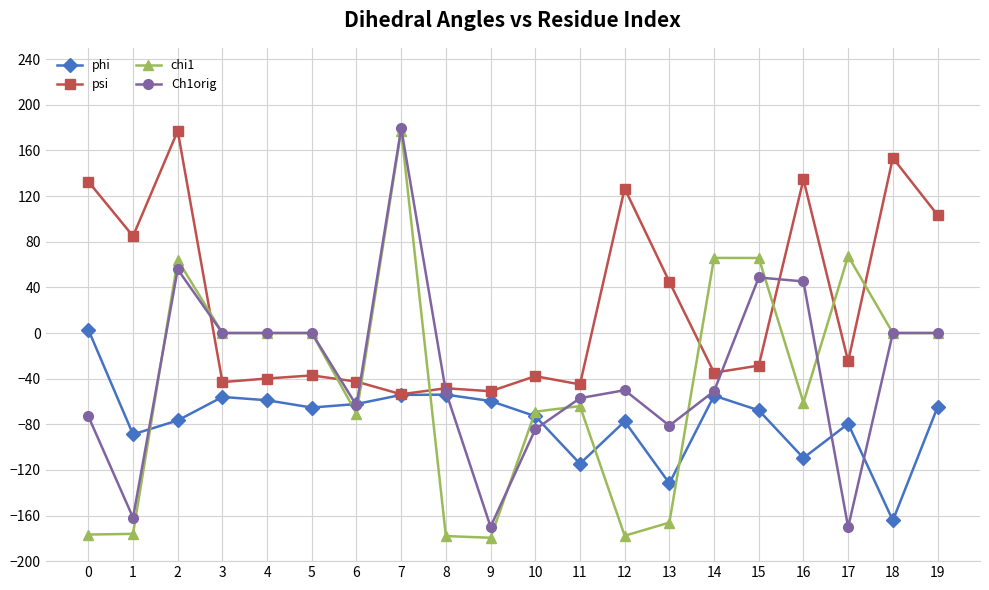

What is the total value across all series at 2?

220.3